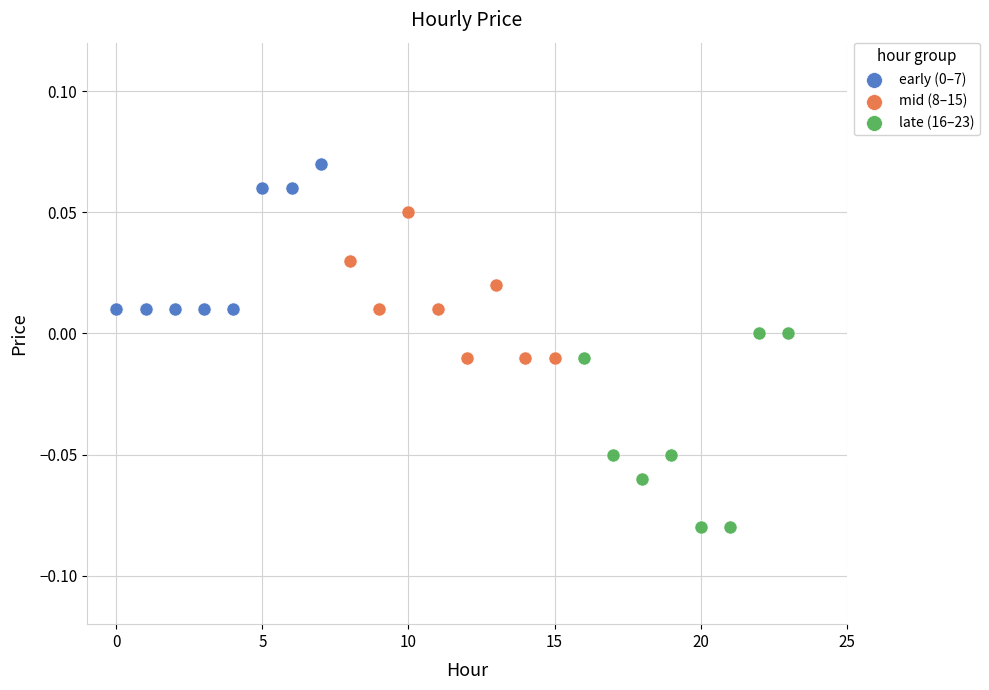

Which series contains the lowest Y value?

late (16–23)